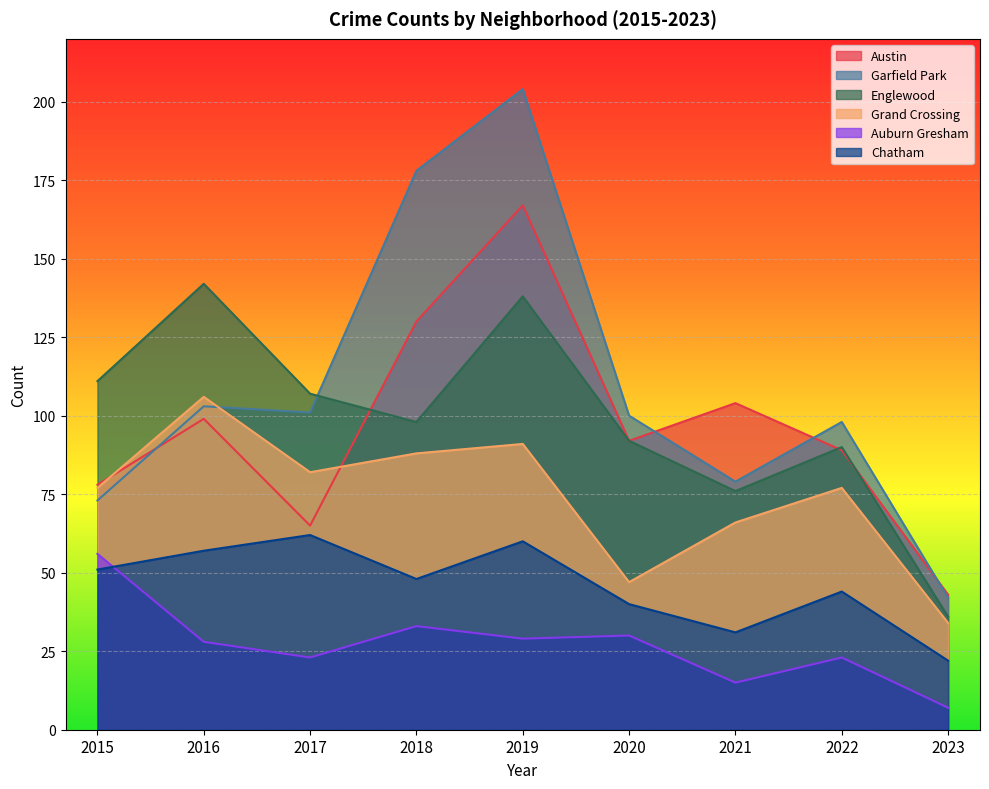

What is the value of the Englewood point at the 8th from the left?

90